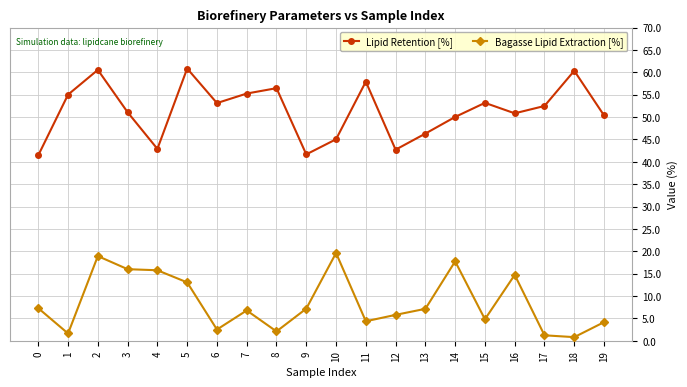

True or false: Bagasse Lipid Extraction [%] and Lipid Retention [%] cross at least once.

False